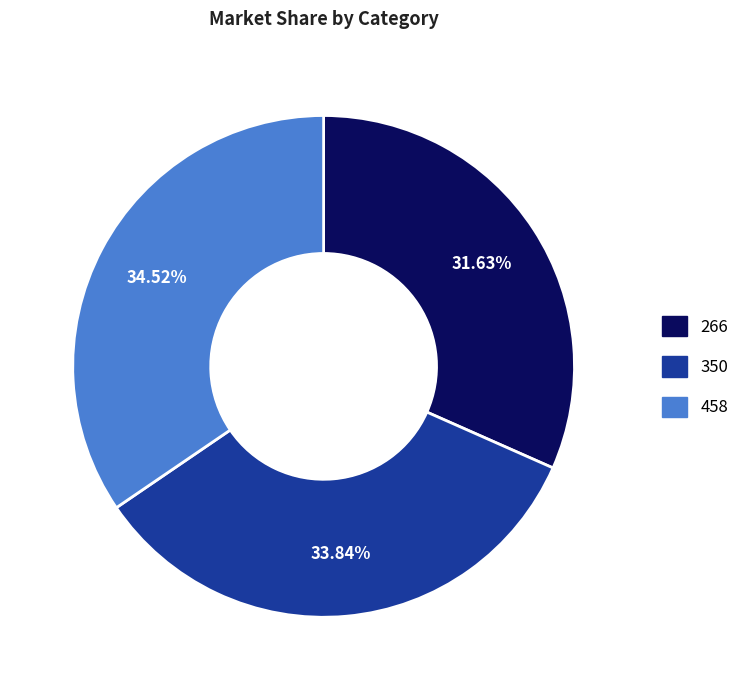

How many segments does this pie chart have?

3